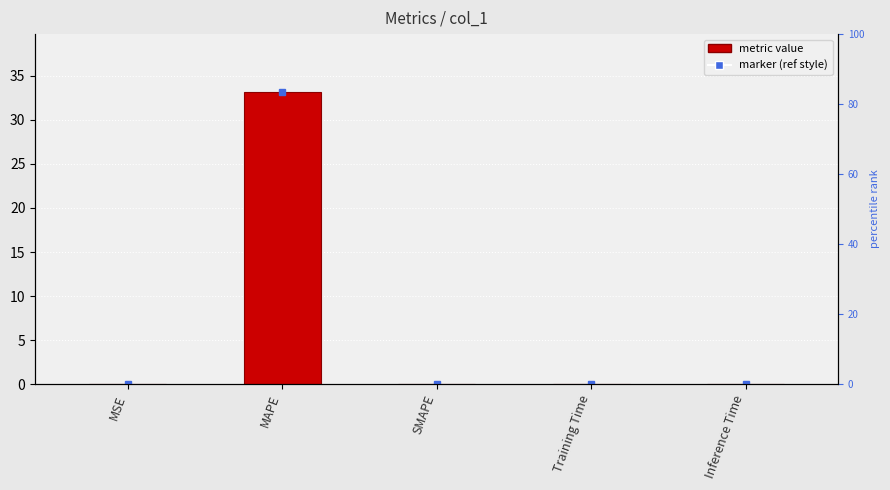

Reading left to right, list all the values displayed in this chart.

0.0	33.1	0.0	0.0	0.0